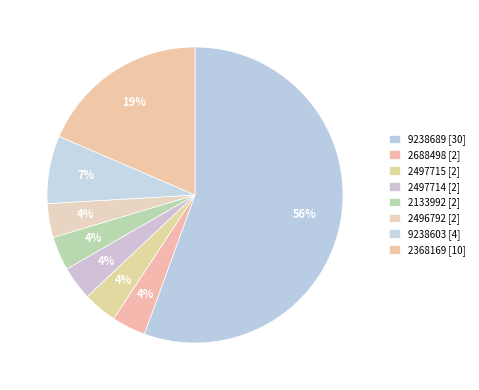

What percentage is the 9238603 [4] slice, to the nearest percent?

7%